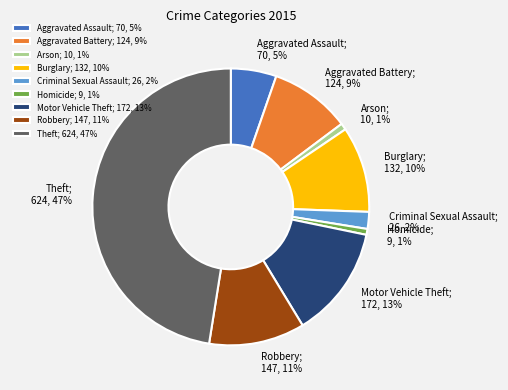

Which category has the biggest portion of the pie?

Theft